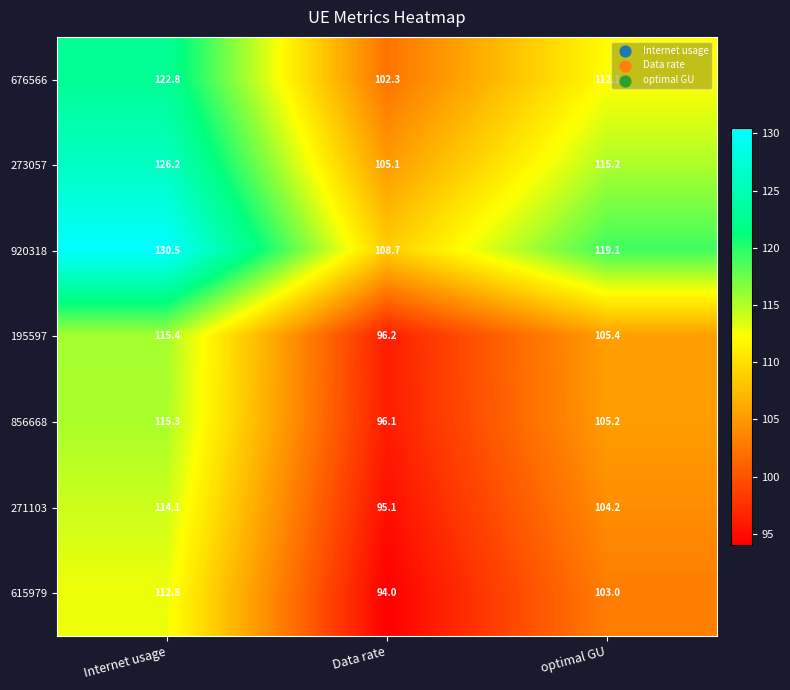

Which series changed the most between Internet usage and Data rate?

920318